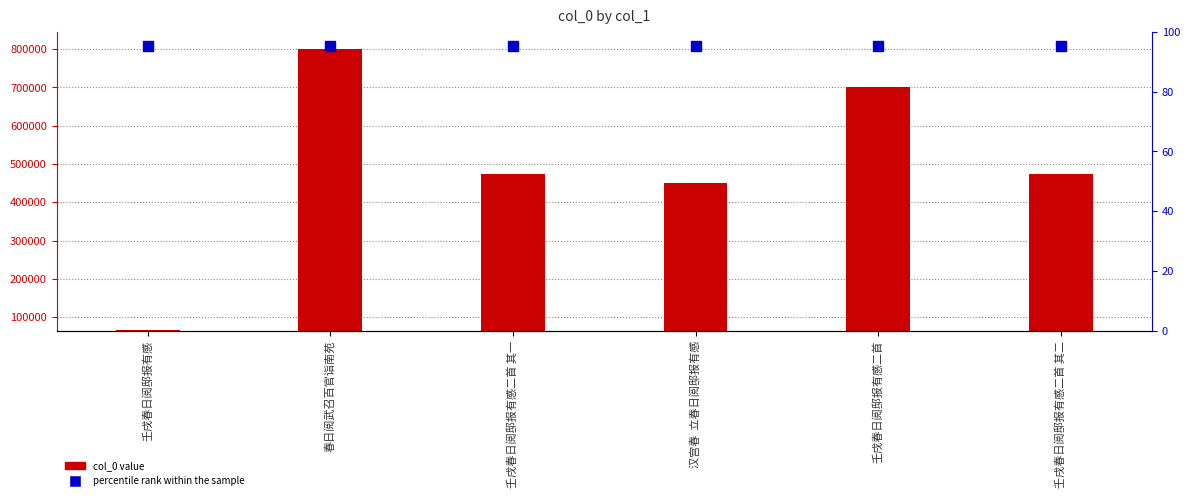

Which series contains the highest Y value?

percentile rank within the sample